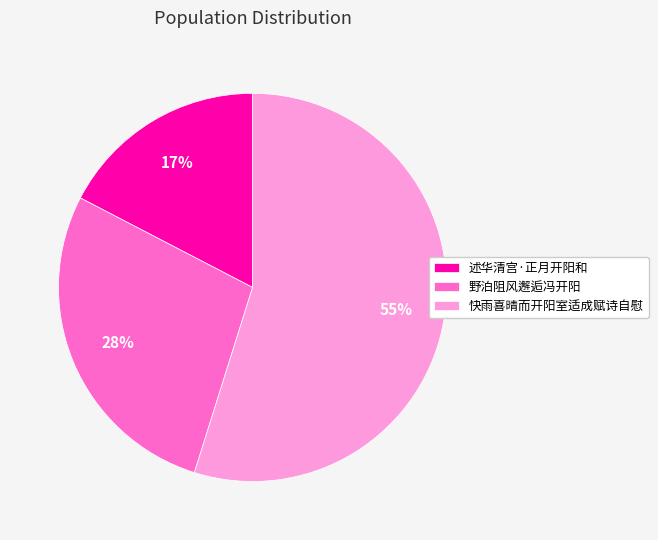

What is the ratio of the value at 述华清宫·正月开阳和 to the value at 野泊阻风邂逅冯开阳?

0.6